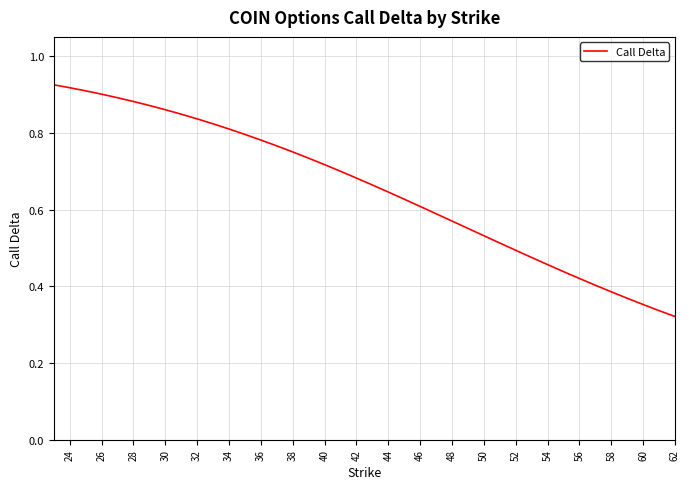

How many lines are shown in the chart?

1